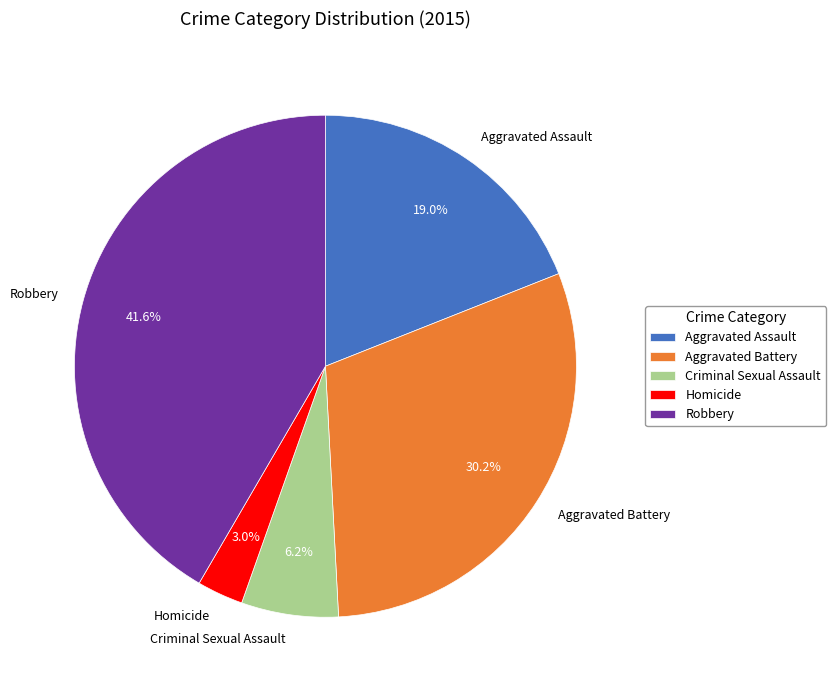

True or false: Aggravated Assault accounts for 19% of the total.

True